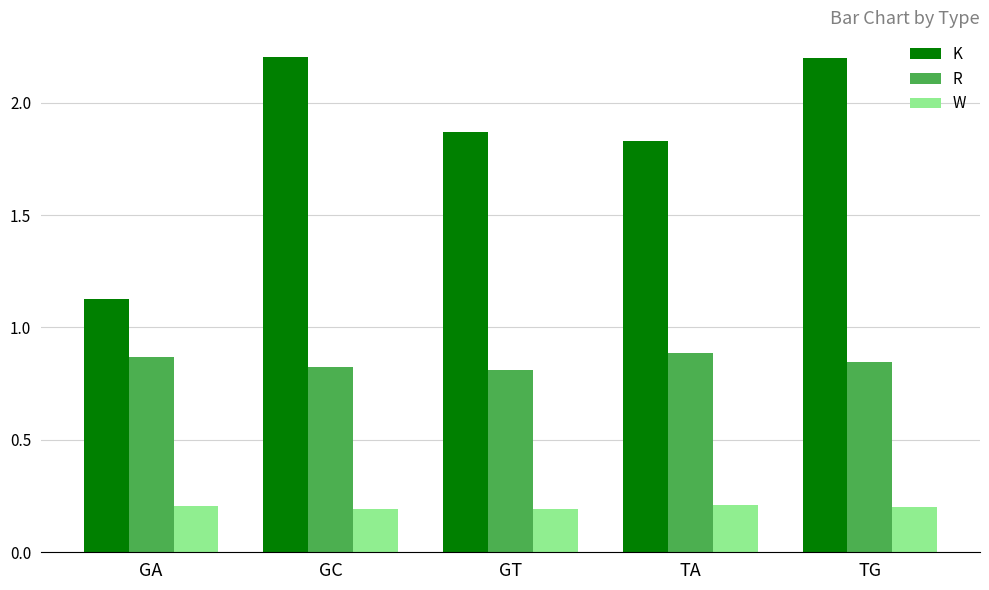

Between GA and TA, which series saw the biggest shift?

K